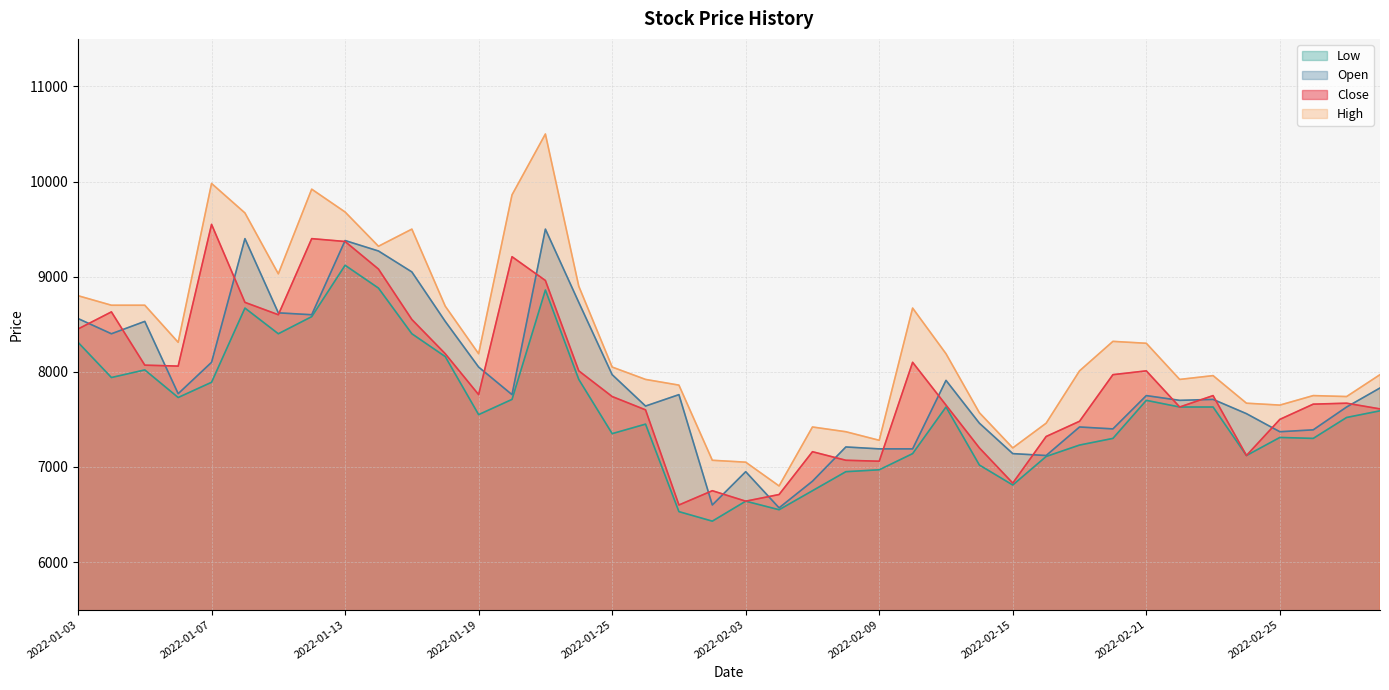

Is it true that Close equals 7200 at 2022-02-14?

True